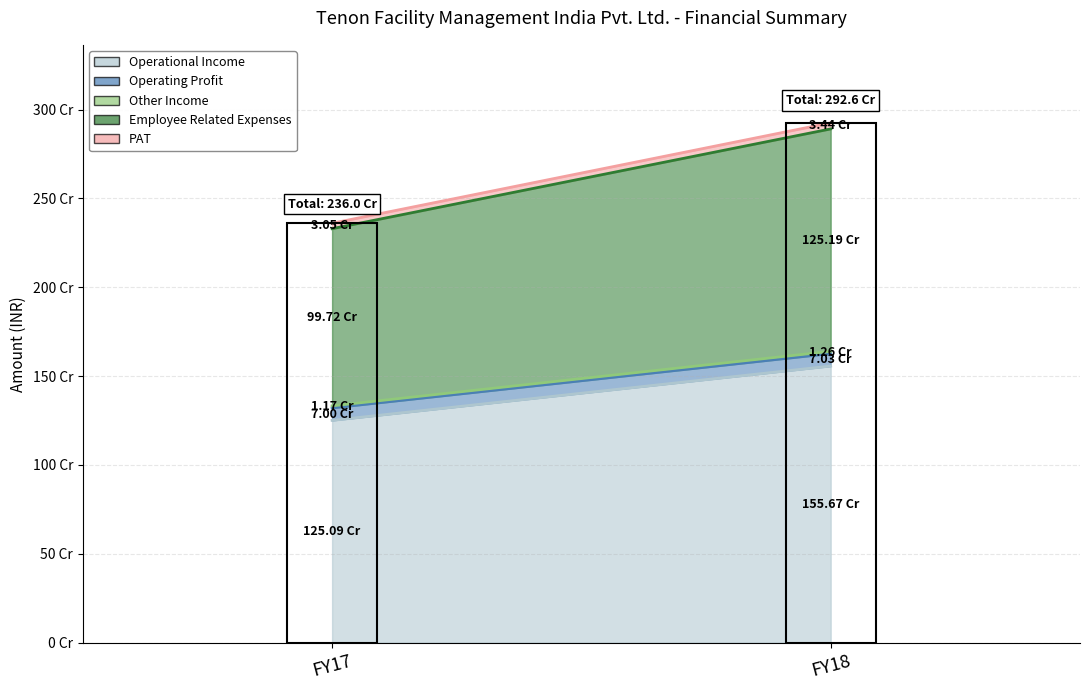

What is the sum of all Operational Income values?

2807653959